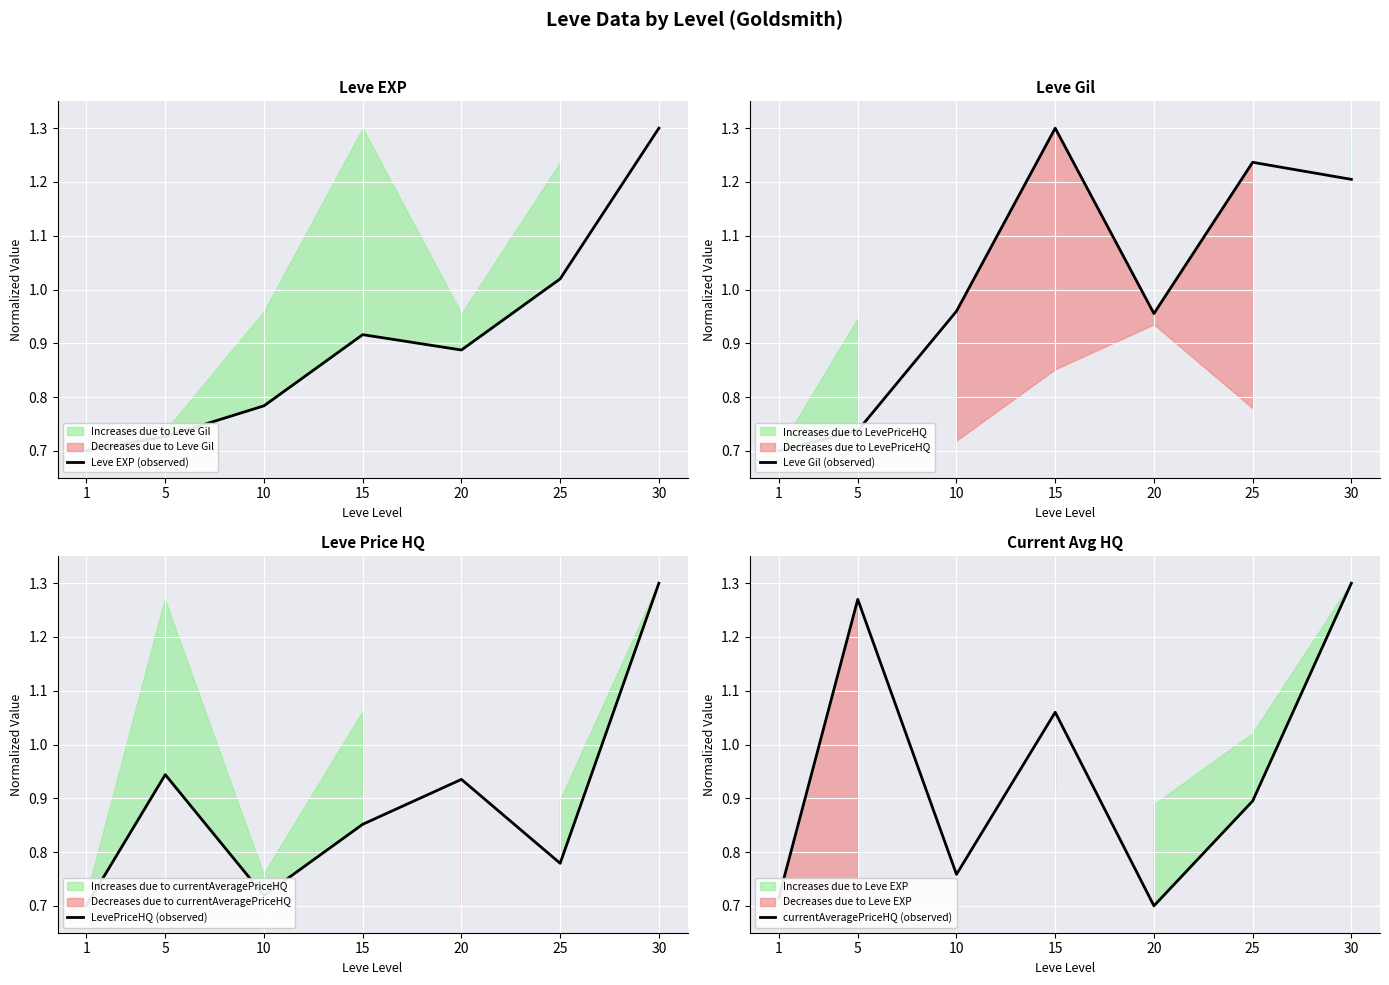

How many intersections are there between currentAveragePriceHQ (observed) and LevePriceHQ (observed)?

2